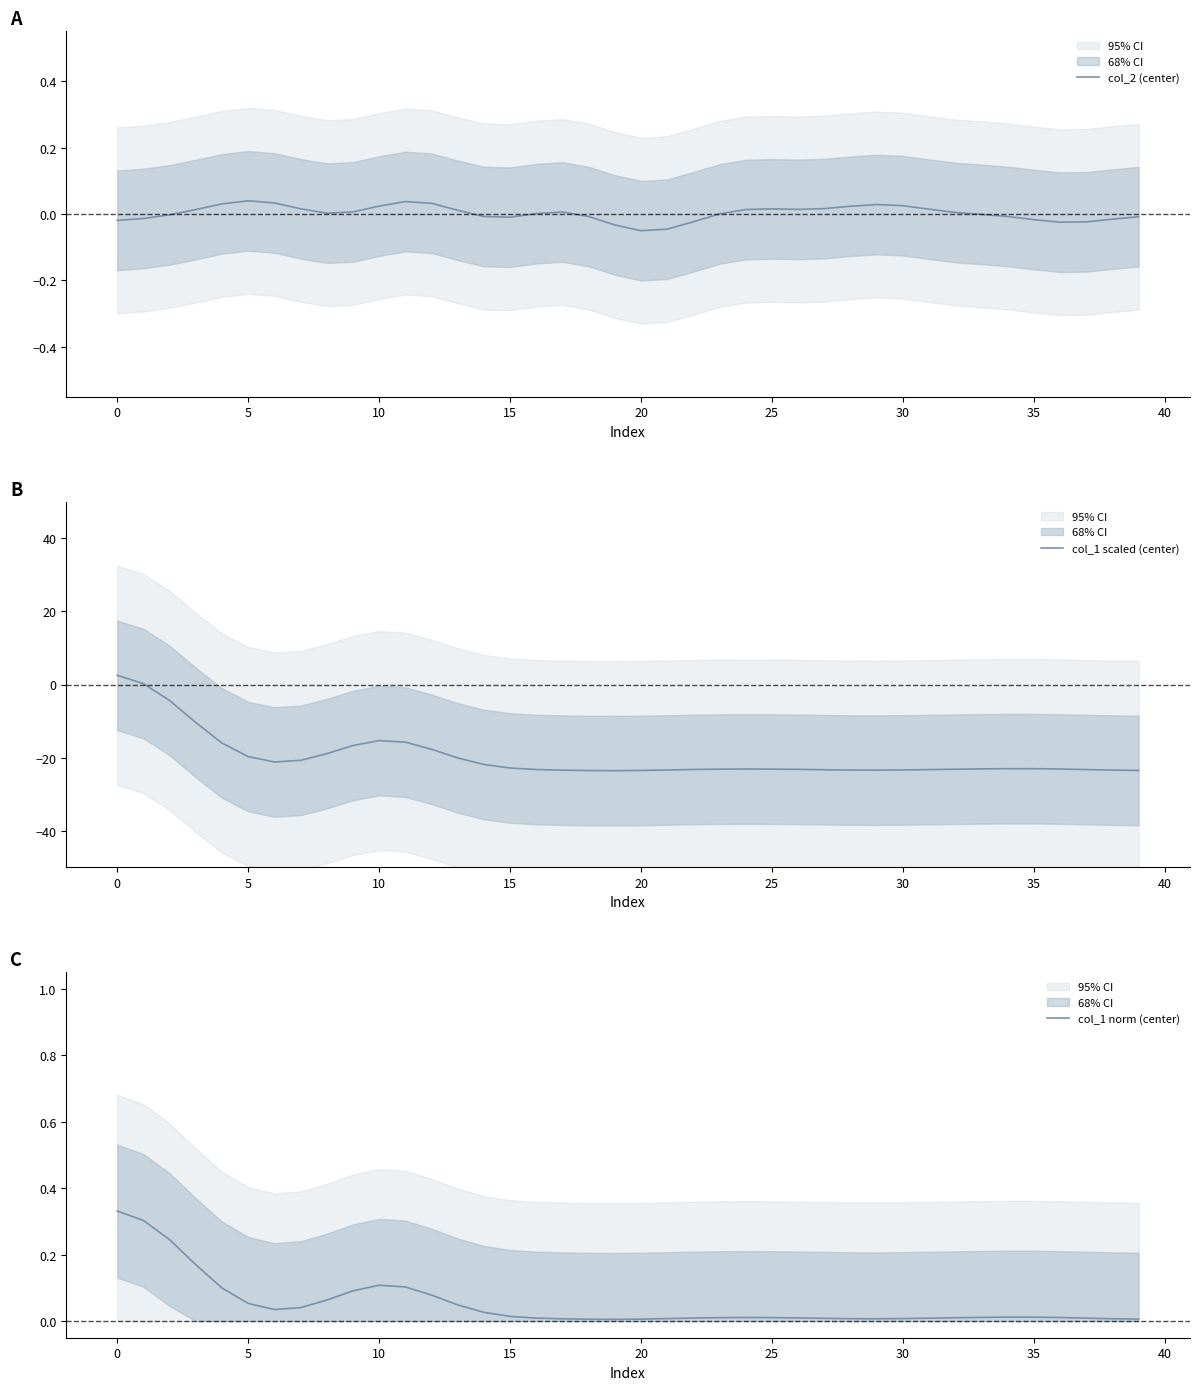

Is it true that col_1 scaled (center) equals 2.5 at 0?

True